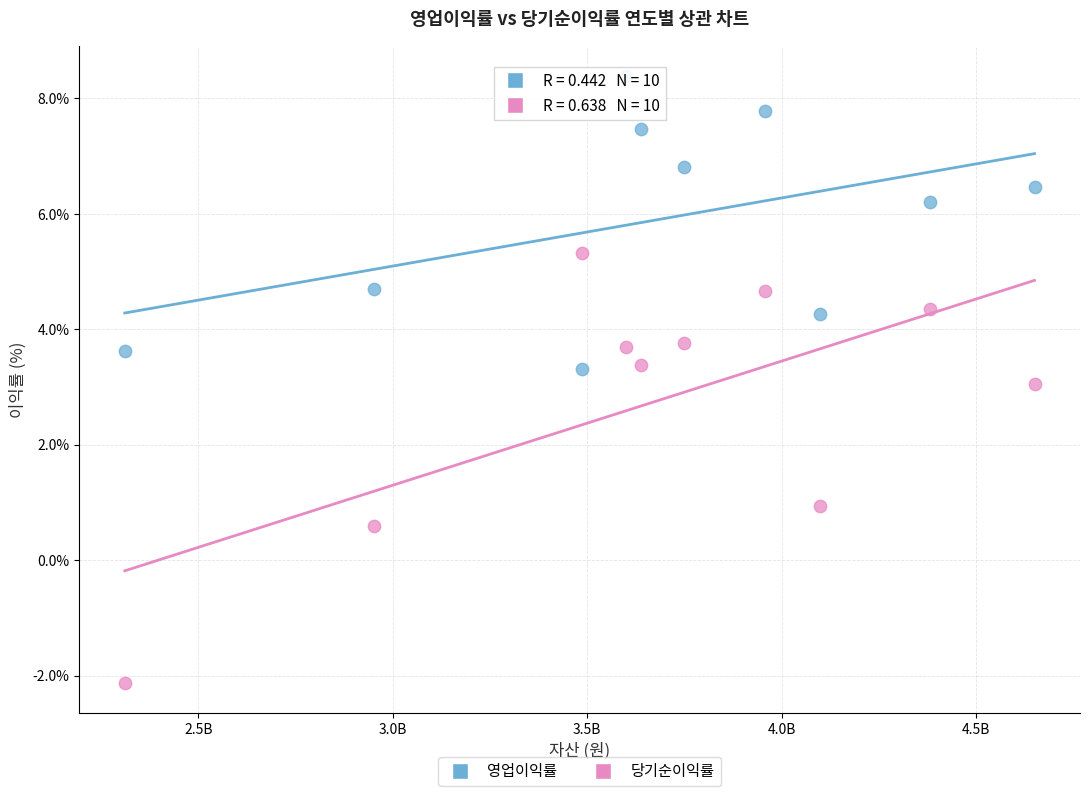

Across all data points, what is the range of Y values (max minus min)?

10.5